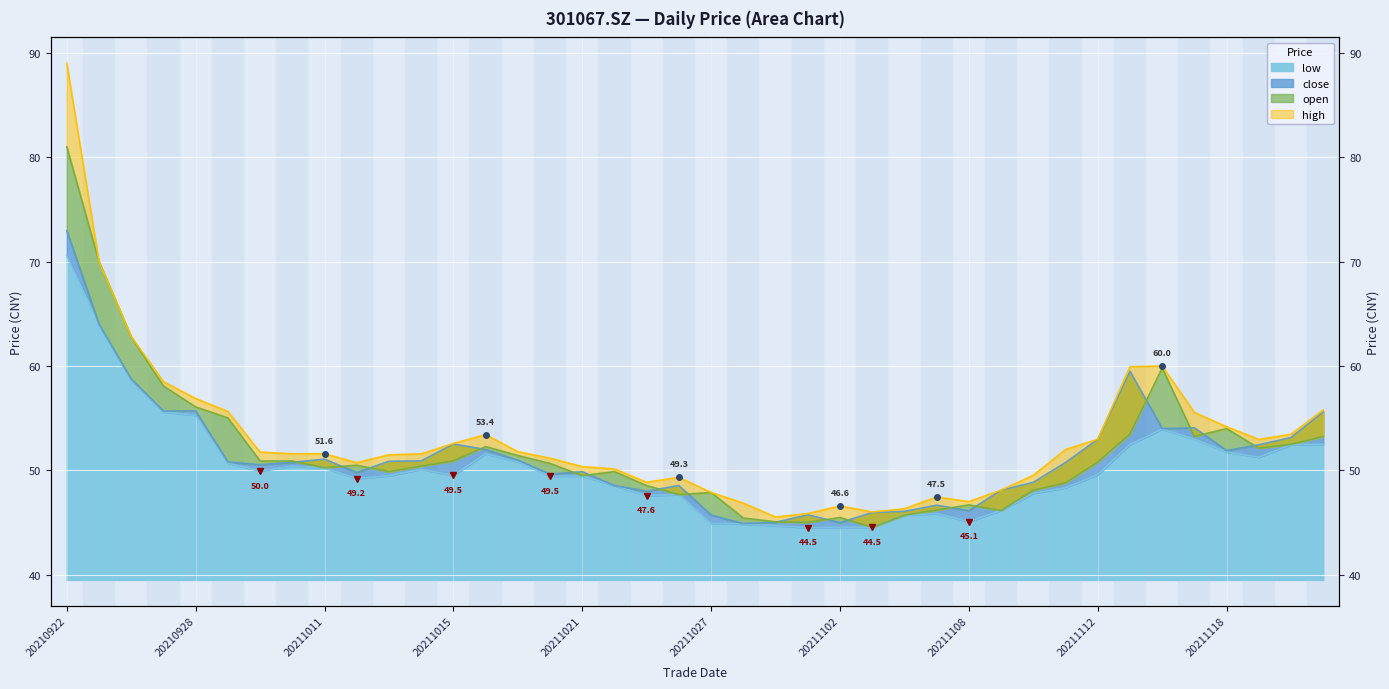

Which series changed the most between 20211028 and 20211117?

close